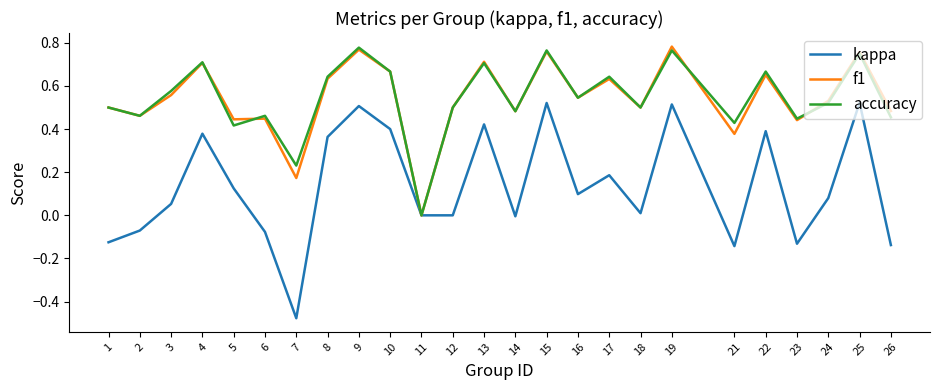

What is the total value across all series at 9?

2.1